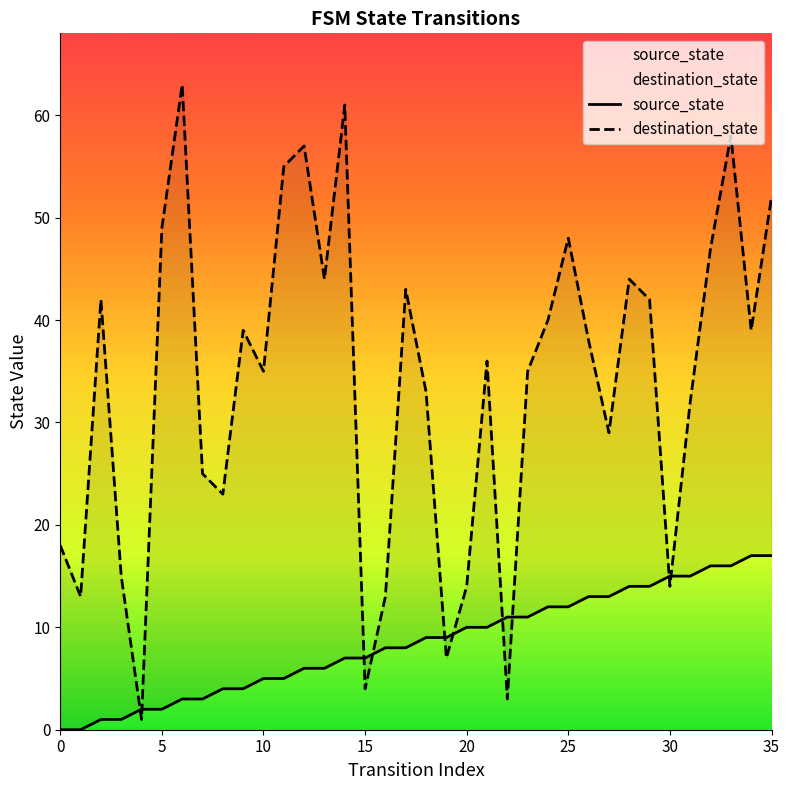

What is the average value of the source_state series?

8